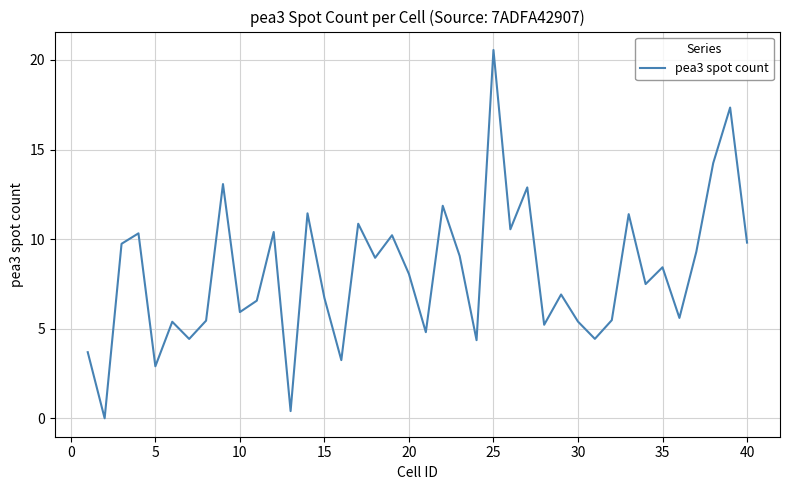

What is the difference between the maximum and minimum values?

20.6